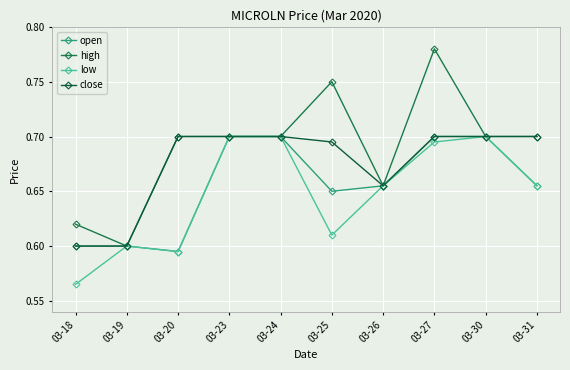

How many lines are shown in the chart?

4